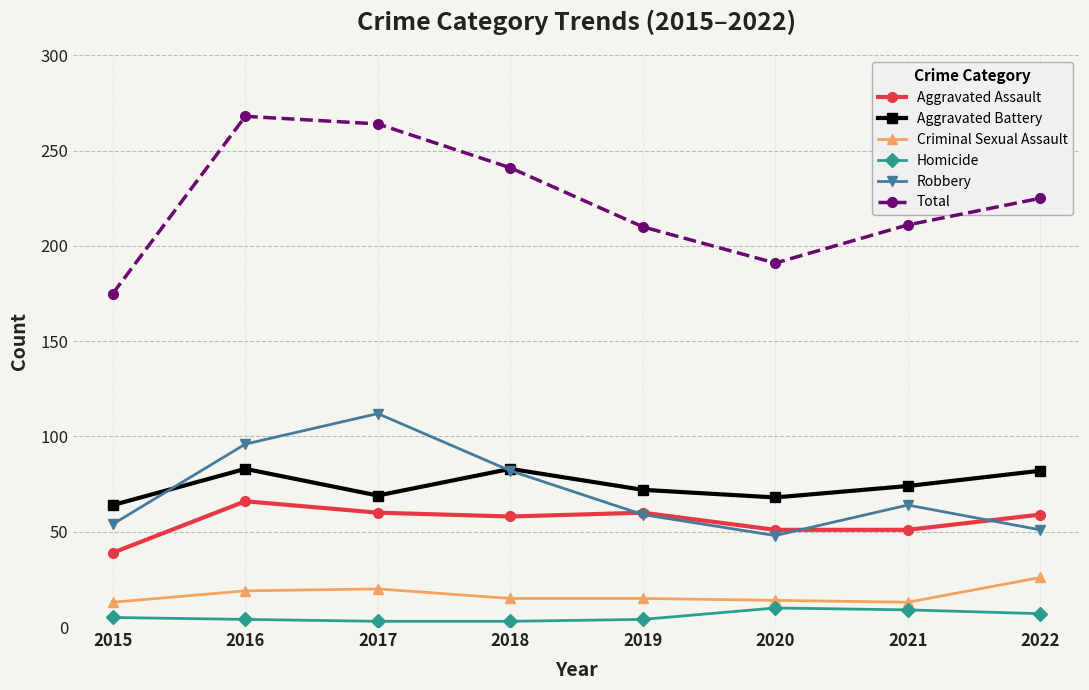

Read the Homicide value at 2017.

3